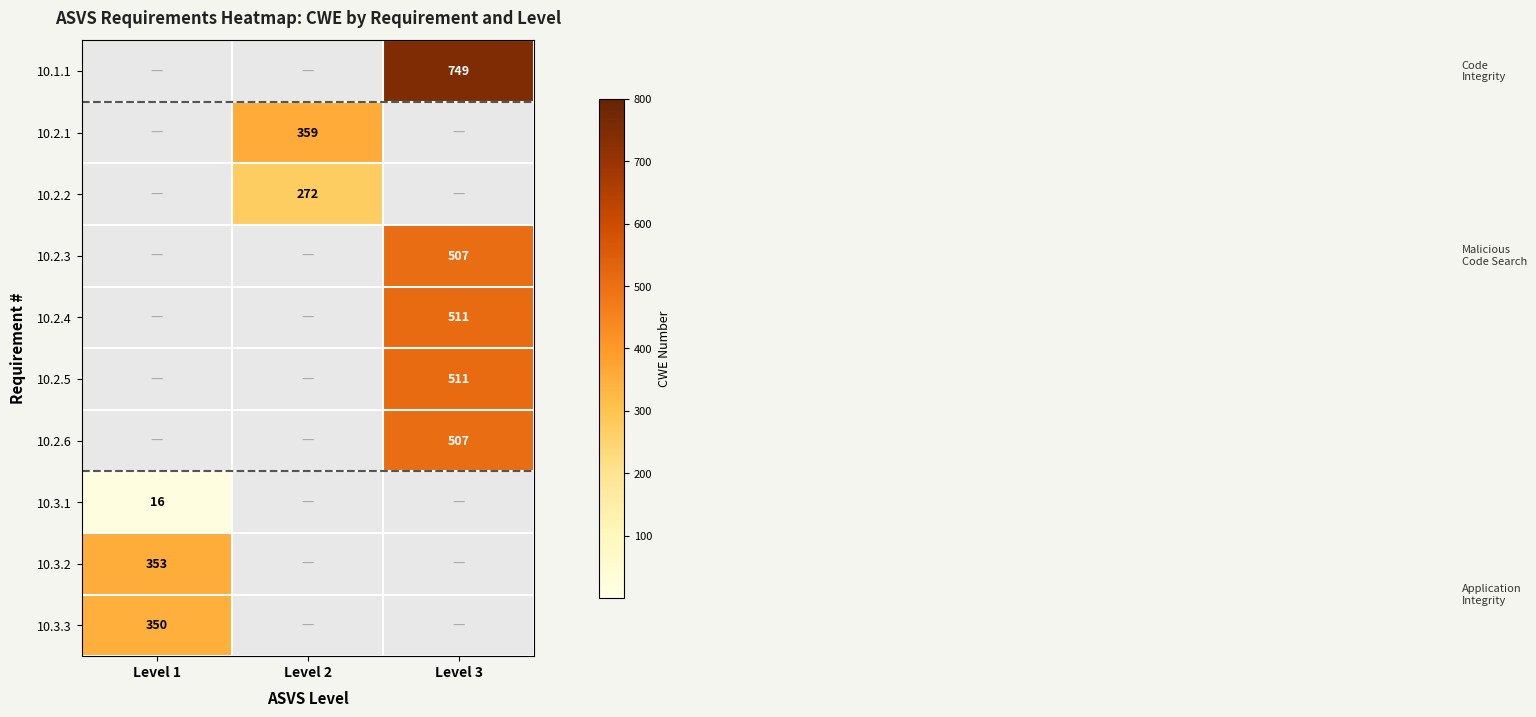

The value of 10.2.5 at Level 2 is 0. True or false?

True